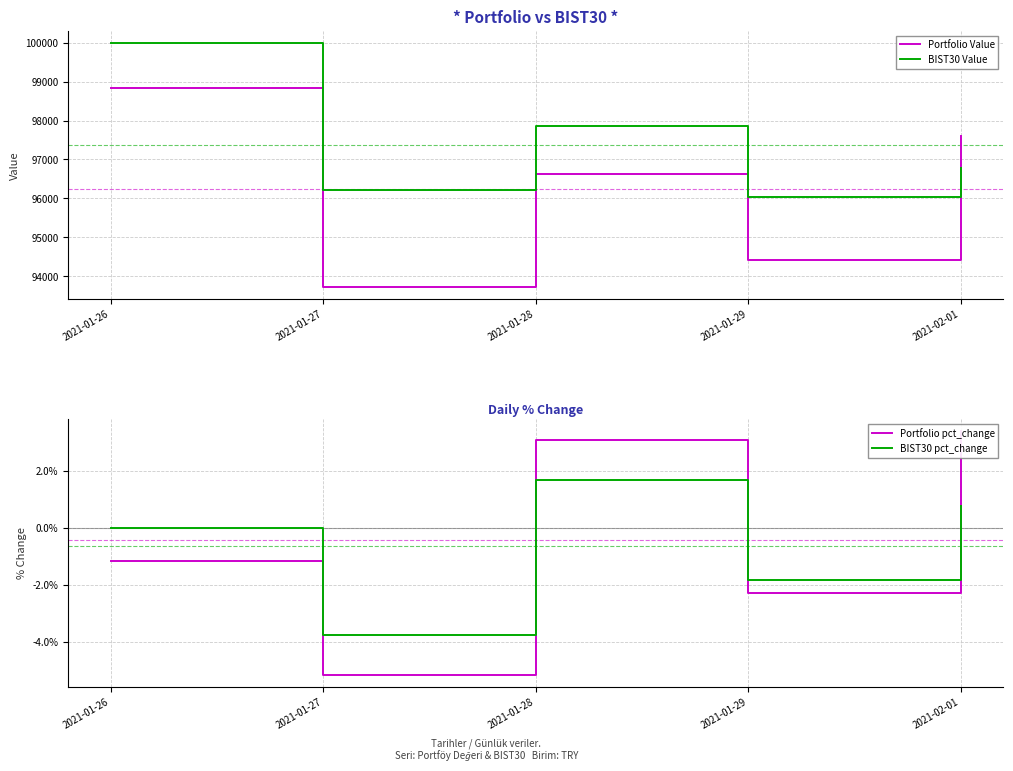

What is the difference between the highest and lowest values at 2021-01-26?

99988.9